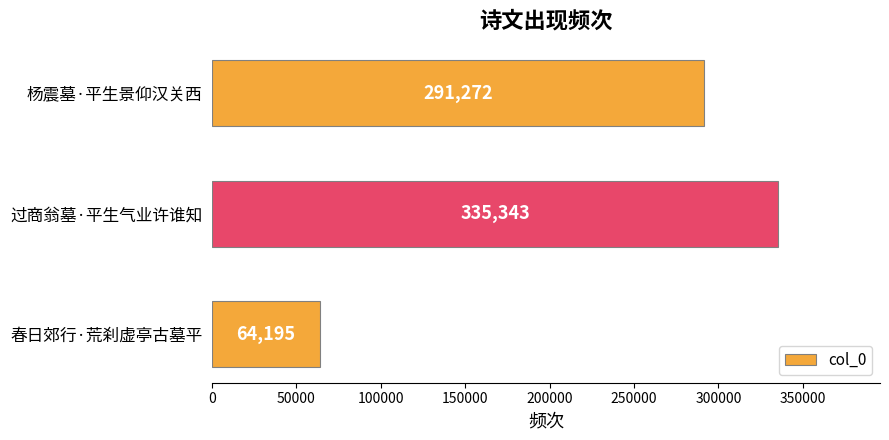

List the labels in order of value, largest first.

过商翁墓·平生气业许谁知, 杨震墓·平生景仰汉关西, 春日郊行·荒刹虚亭古墓平